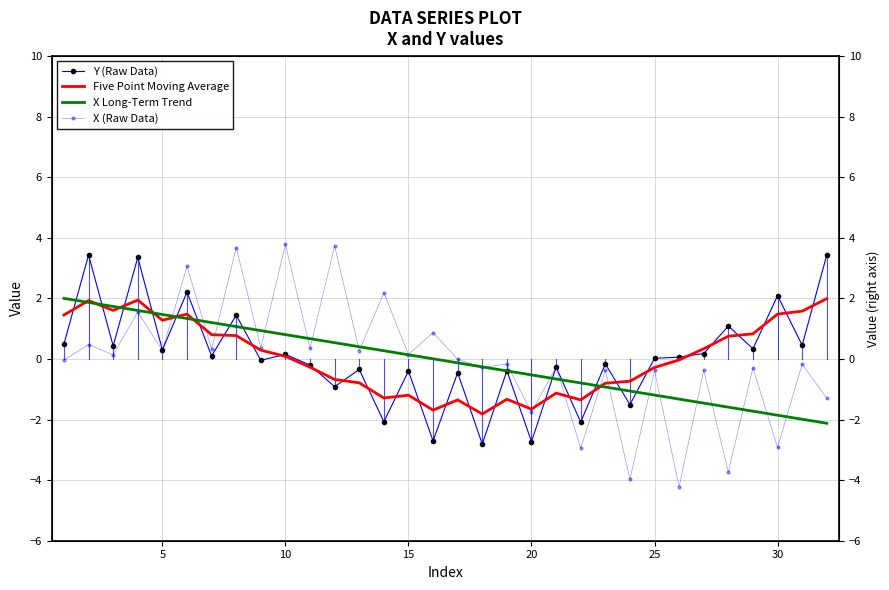

True or false: X (Raw Data) has more than 0 interior local peaks.

True